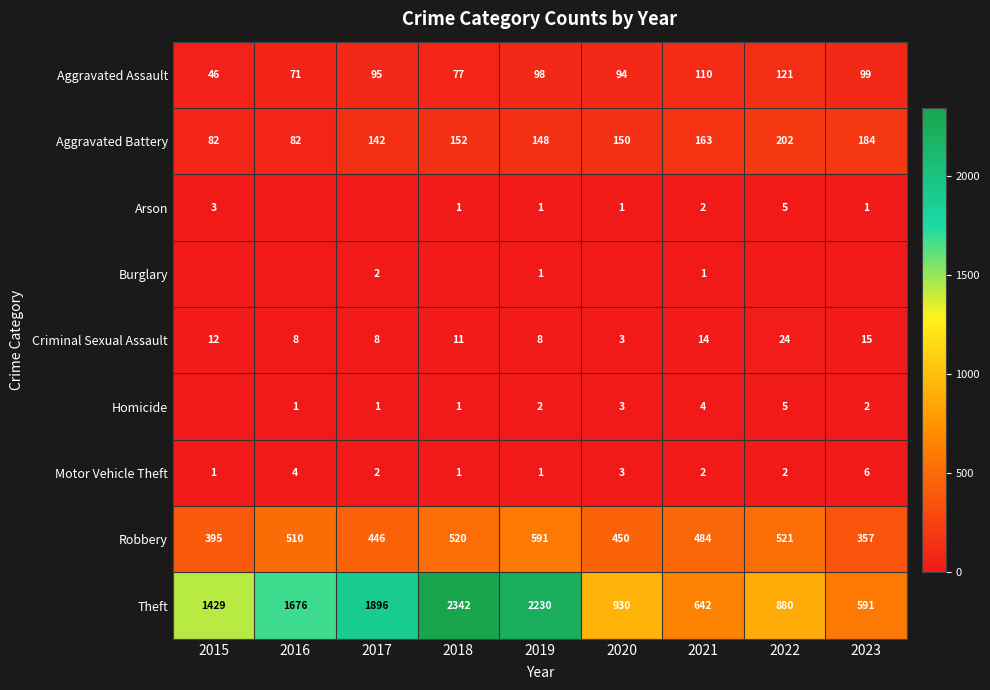

Between 2018 and 2019, which is larger?

2019